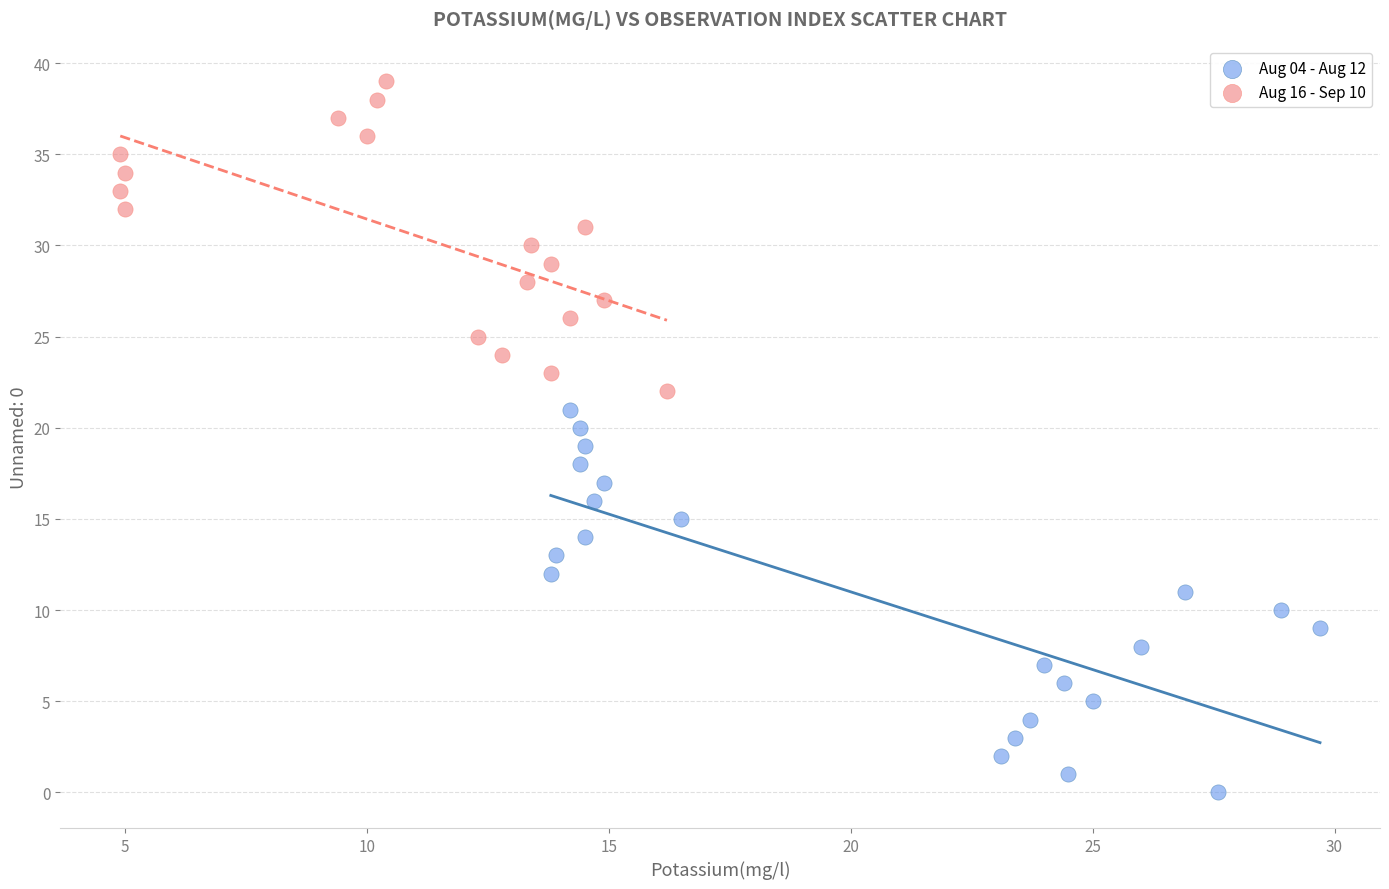

Which series has the widest spread of Y values?

Aug 04 - Aug 12